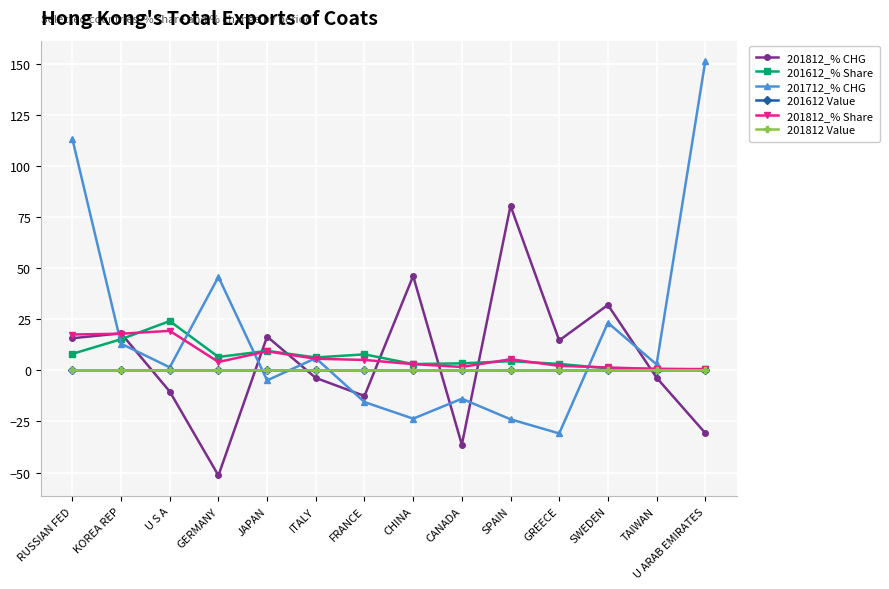

At which category is the sum across all series the highest?

RUSSIAN FED